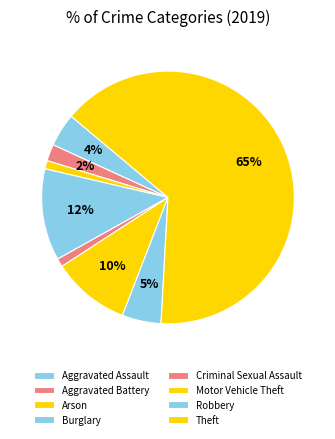

Rank the categories by value from lowest to highest.

Arson, Criminal Sexual Assault, Aggravated Battery, Aggravated Assault, Robbery, Motor Vehicle Theft, Burglary, Theft